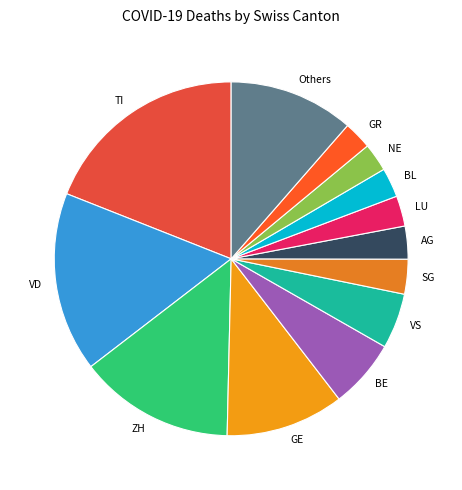

How many segments does this pie chart have?

13